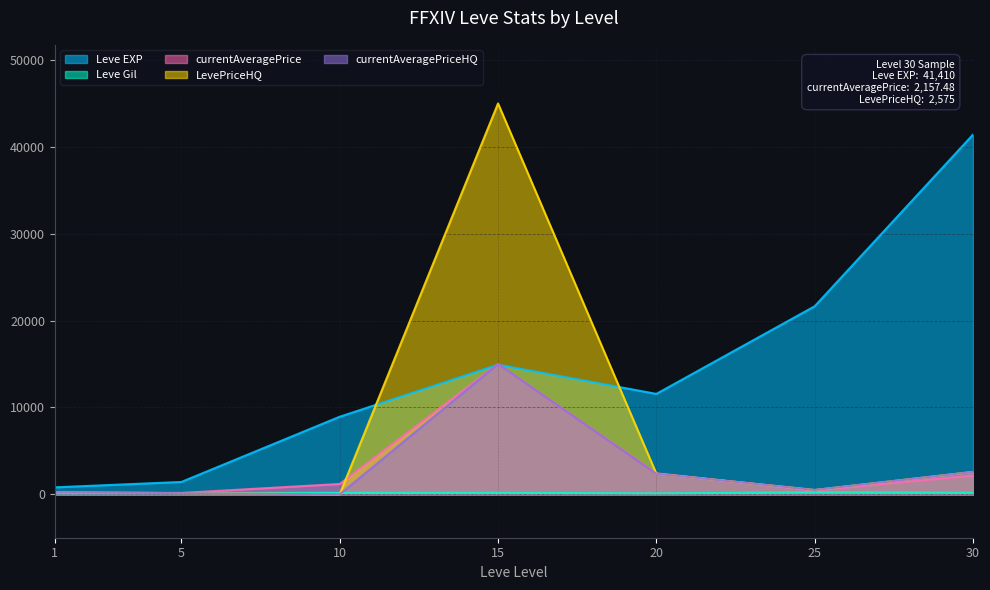

What is the sum of all currentAveragePriceHQ values?

20789.4